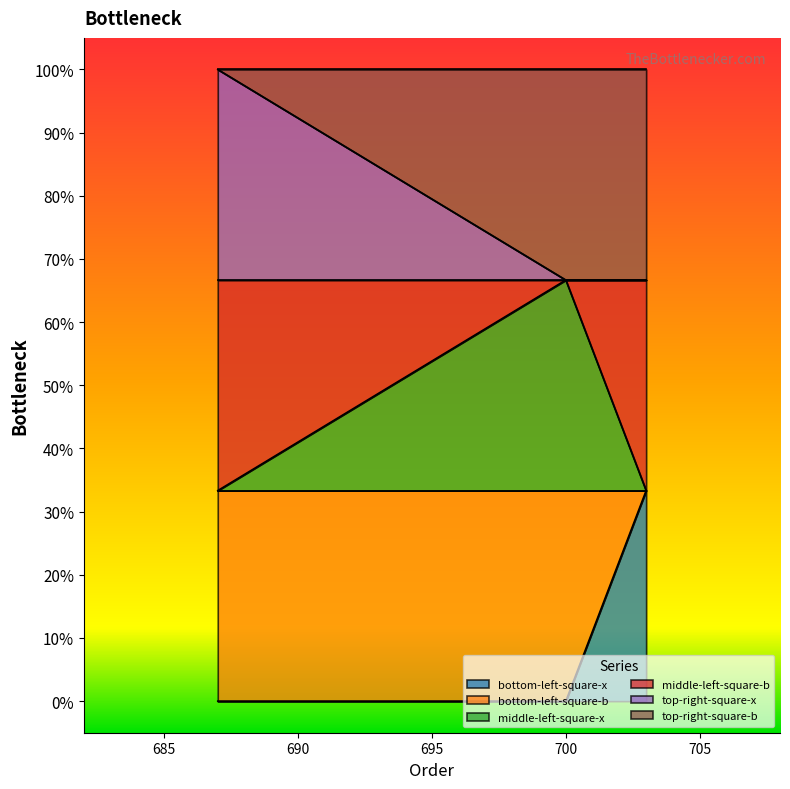

What is the sum of all middle-left-square-x values?

1.3